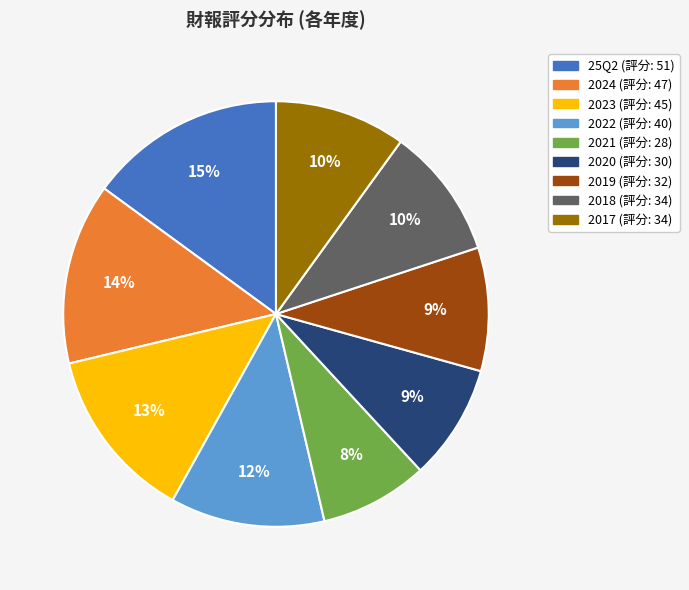

What is the ratio of the value at 2024 to the value at 2017?

1.4